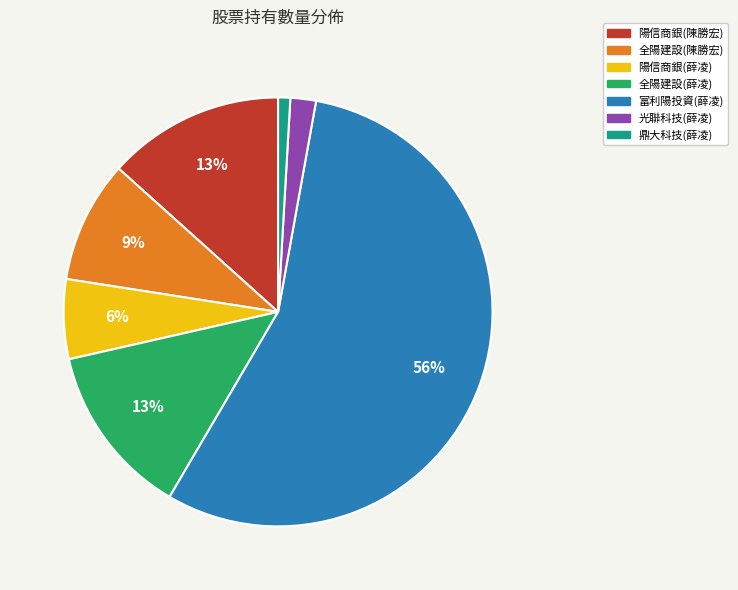

Which slice is the largest?

富利陽投資(薛凌)